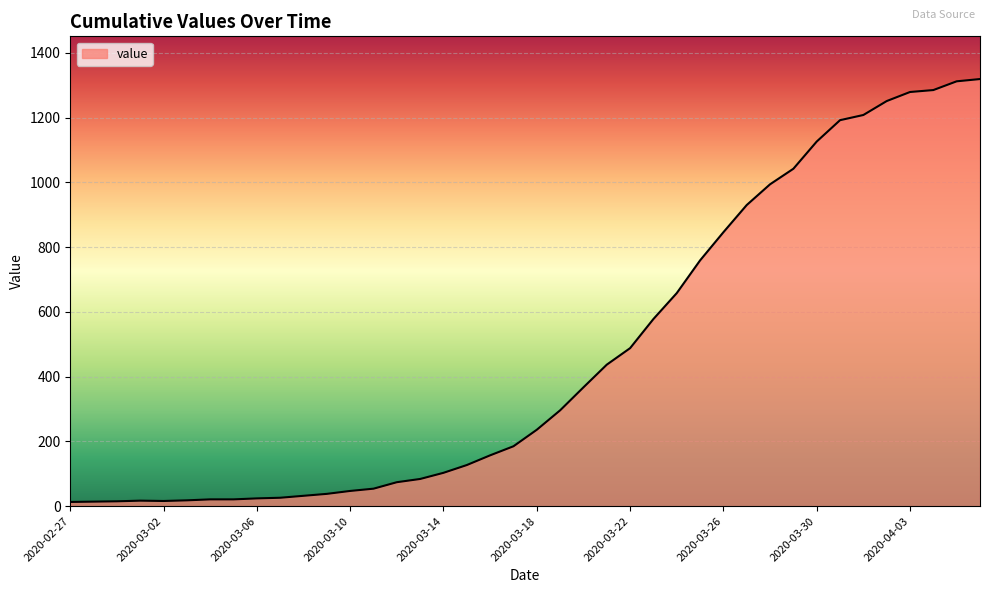

What is the maximum value shown in the chart?

1319